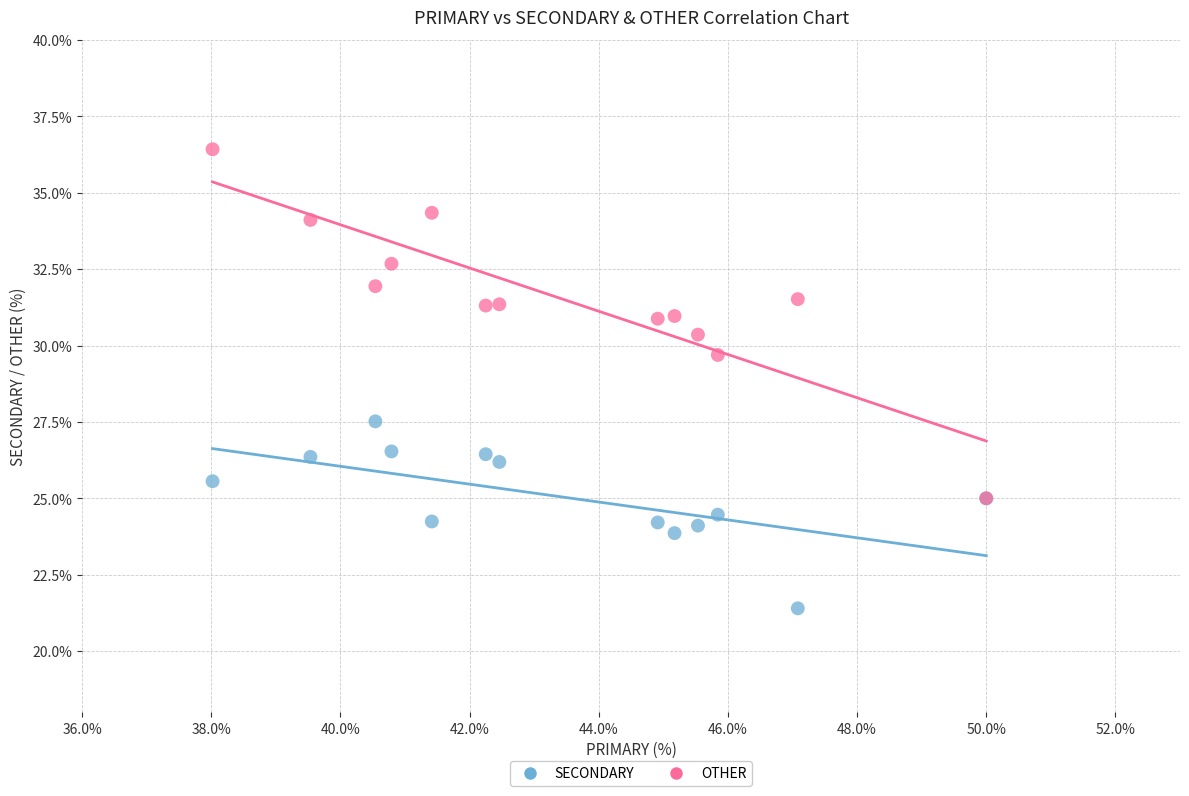

Which series contains the highest Y value?

OTHER